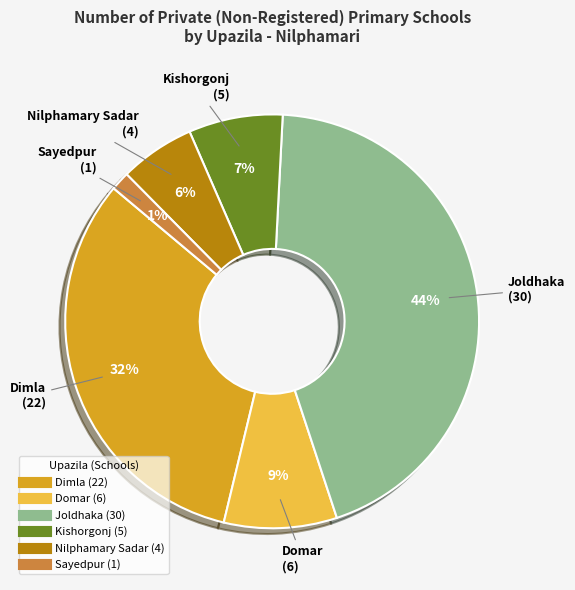

What percentage is the Nilphamary Sadar slice, to the nearest percent?

6%